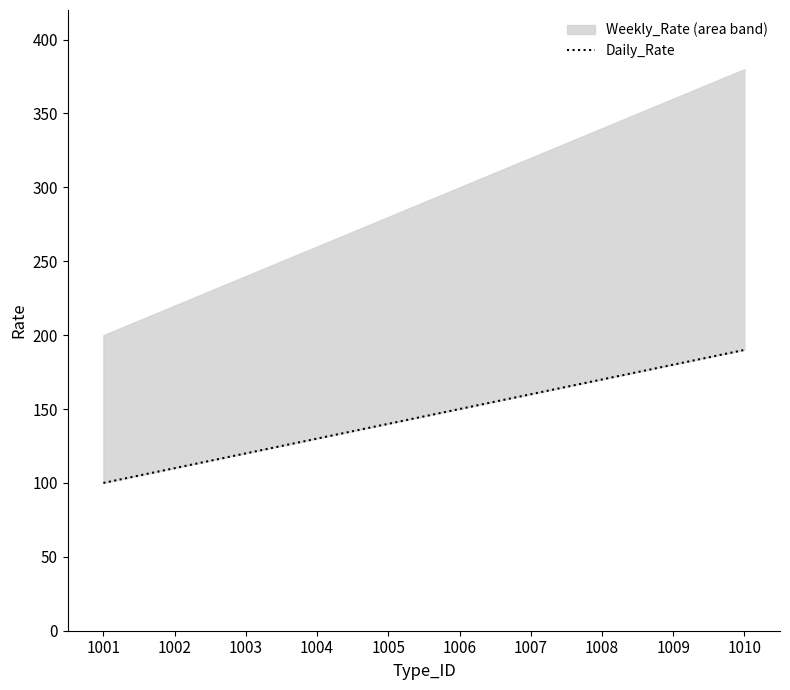

List the labels in order of value, smallest first.

1001, 1002, 1003, 1004, 1005, 1006, 1007, 1008, 1009, 1010